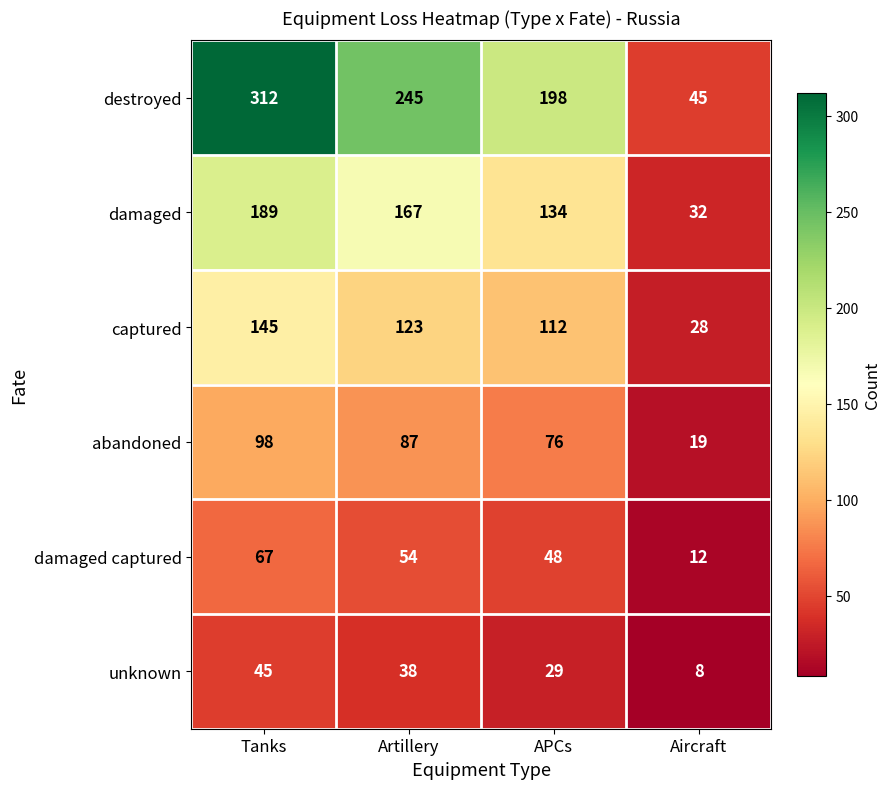

Count the number of data series in this chart.

6